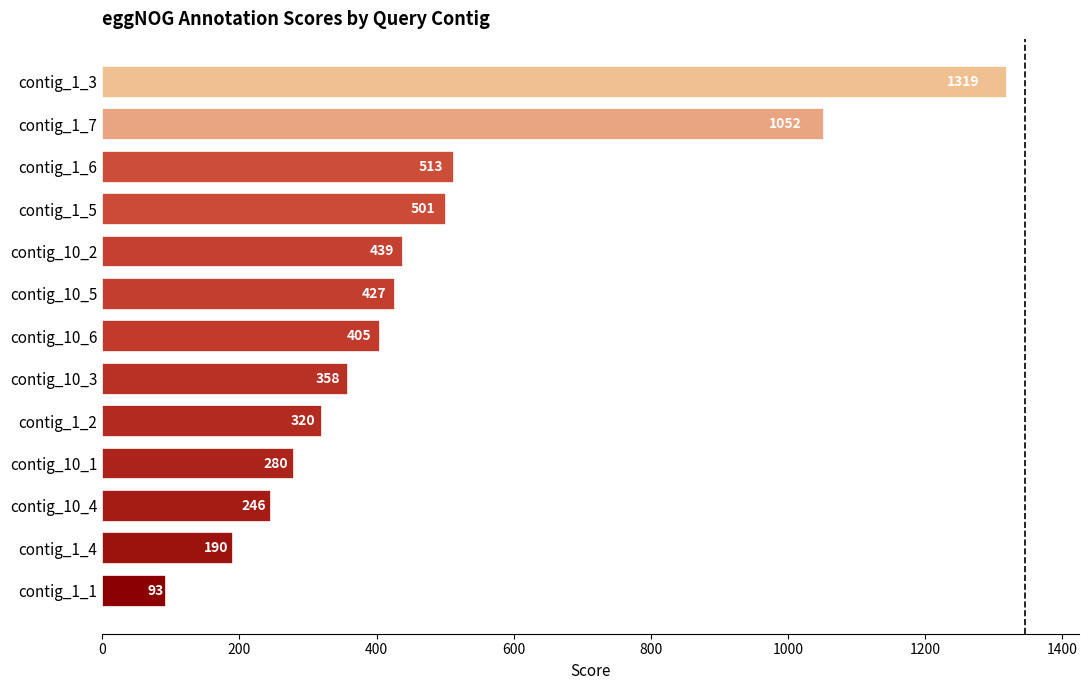

What is the difference between the second highest and second lowest values?

862.0